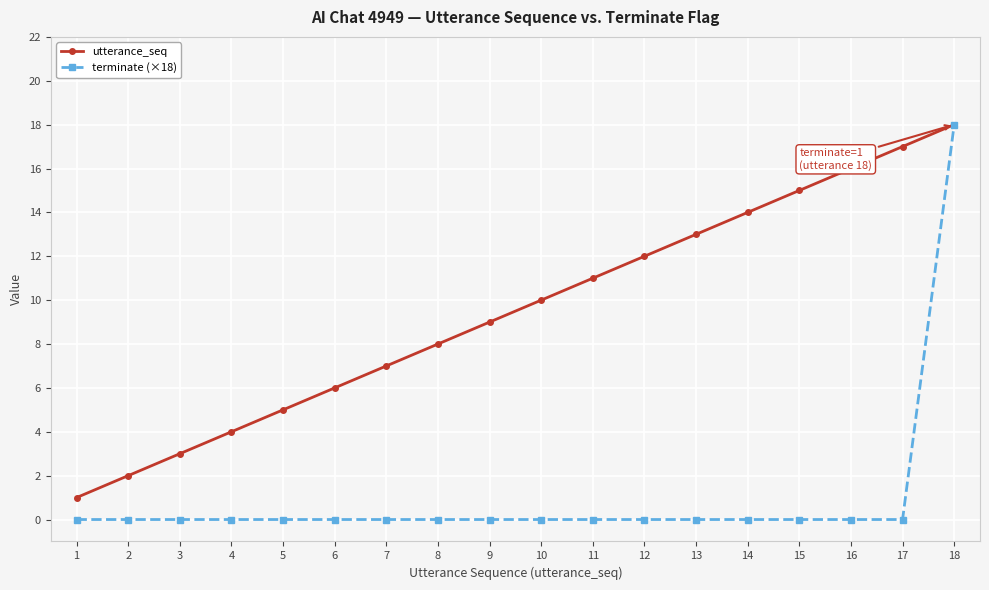

Reading left to right, what are all the values shown in this chart?

utterance_seq: 1	2	3	4	5	6	7	8	9	10	11	12	13	14	15	16	17	18
terminate (×18): 0	0	0	0	0	0	0	0	0	0	0	0	0	0	0	0	0	18